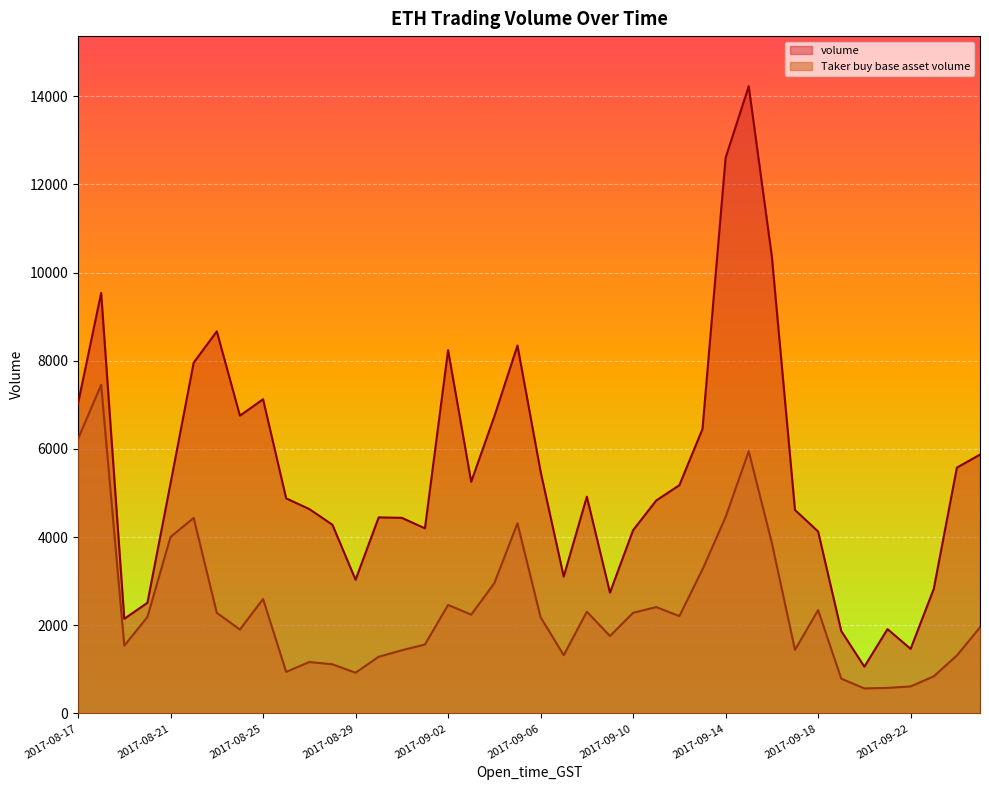

True or false: Taker buy base asset volume and volume cross at least once.

False